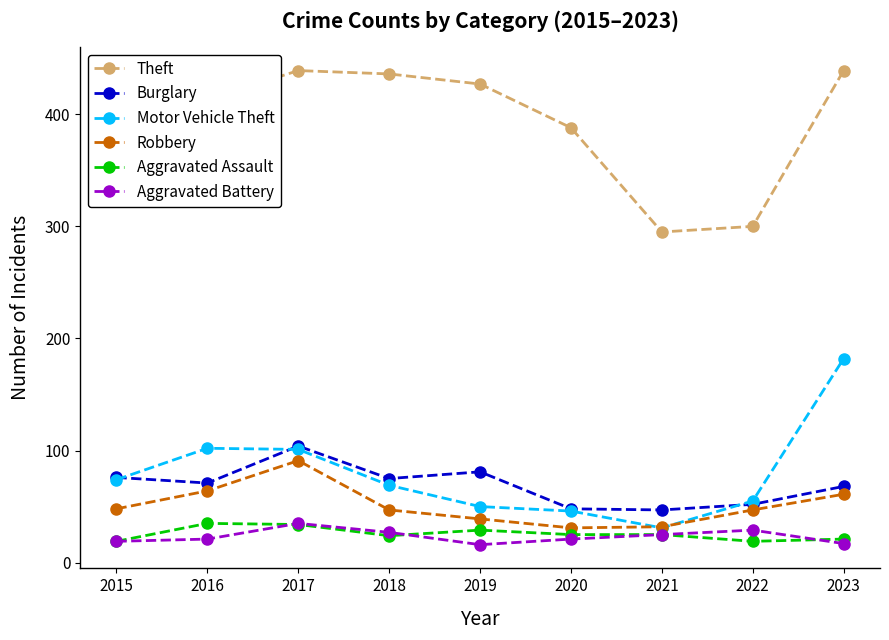

What is the sum of all Theft values?

3544